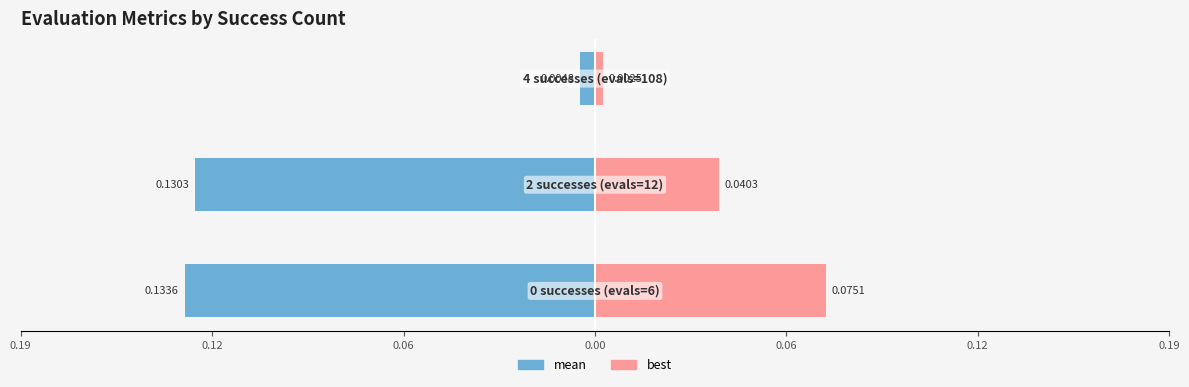

What is the value of the best bar at the 1st from the left?

0.1